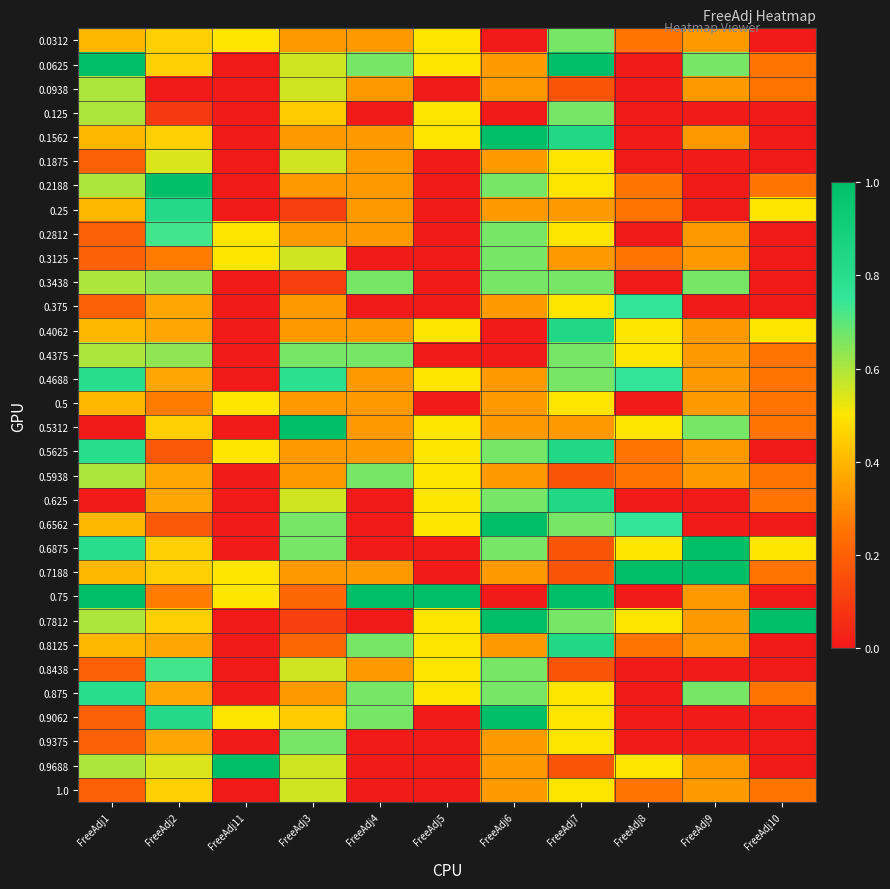

What is the total value across all series at FreeAdj6?

14.7